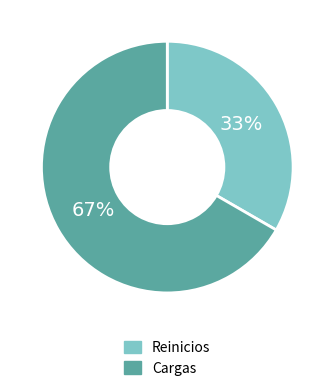

Which slice is the largest?

Cargas